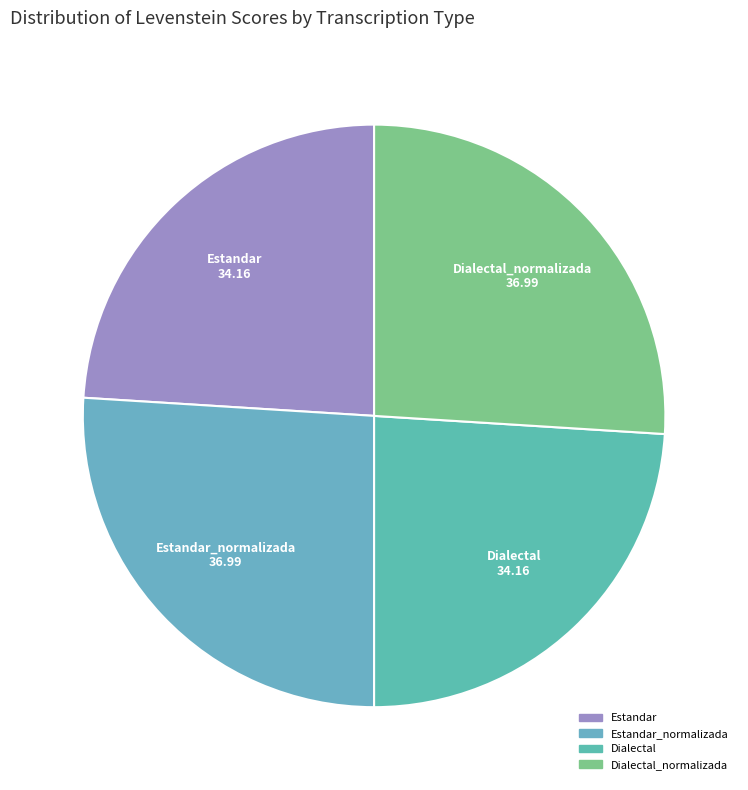

Is there any slice that represents more than half of the pie?

No